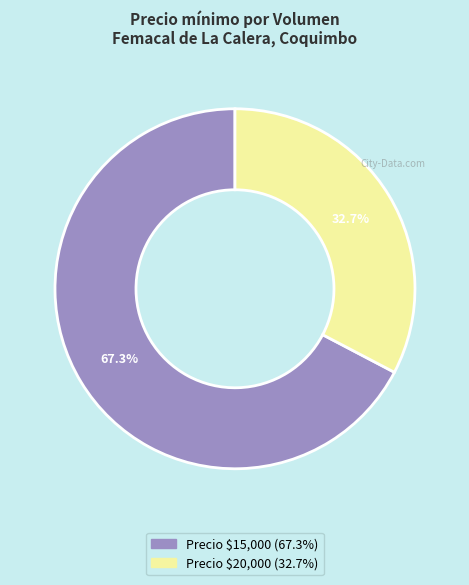

Is there any slice that represents more than half of the pie?

Yes